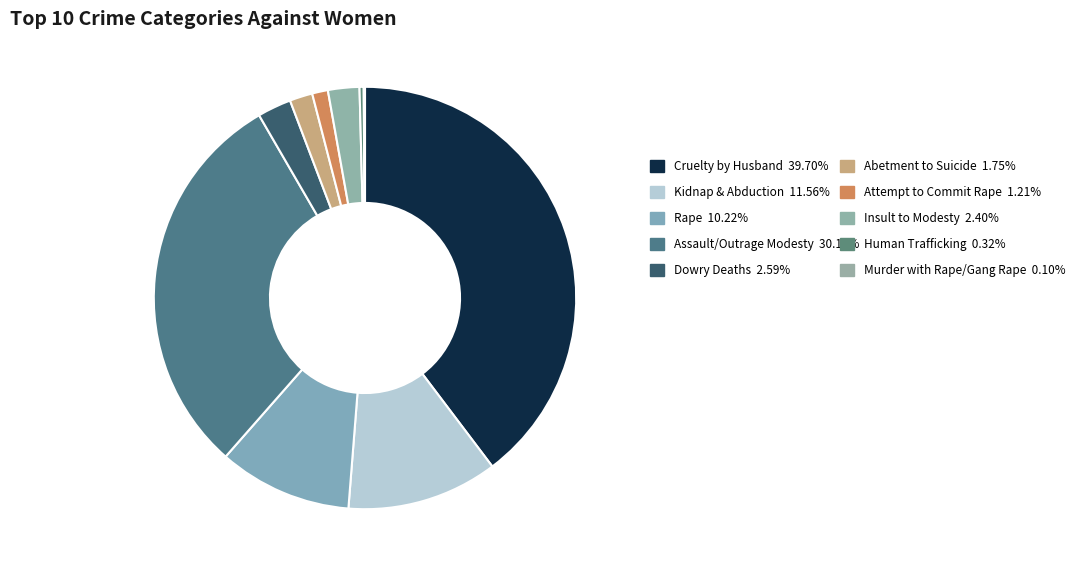

How many segments does this pie chart have?

10